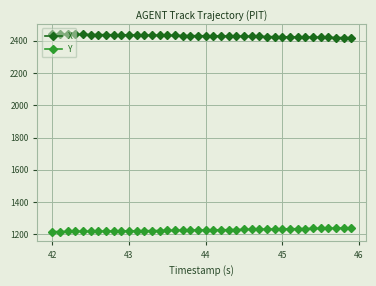

List the series in order of their overall mean, highest first.

X, Y